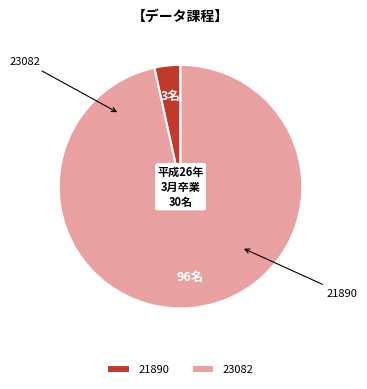

What portion of the pie excludes 21890?

96.6%